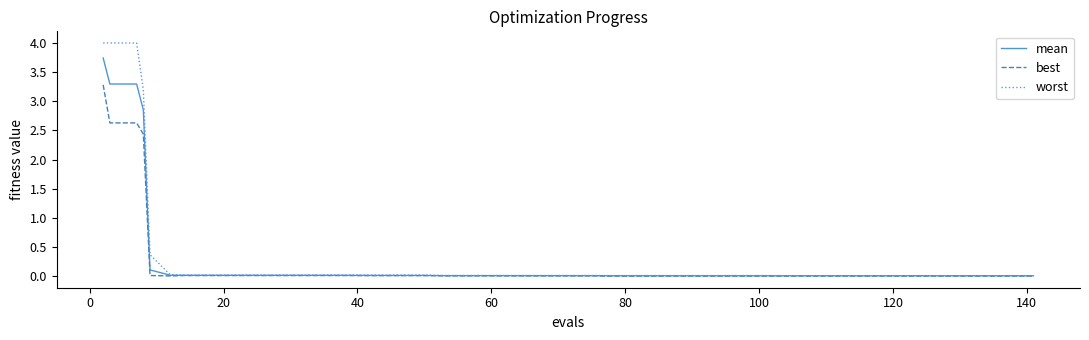

What is the maximum value shown in the chart?

4.0